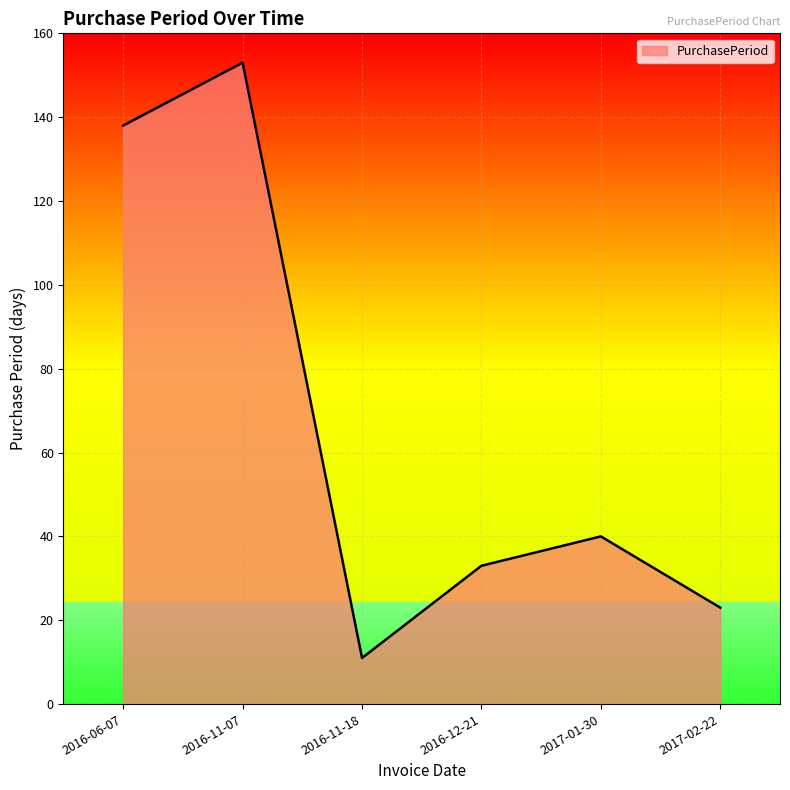

The value at 2016-12-21 is 33. True or false?

True